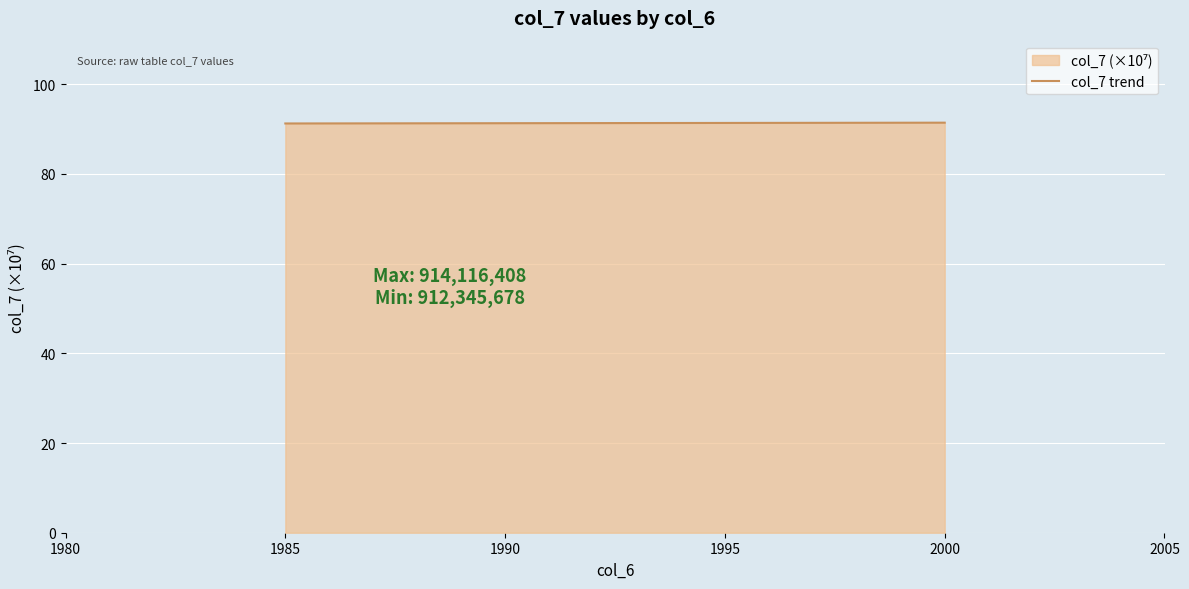

What is the smallest value displayed?

91.2